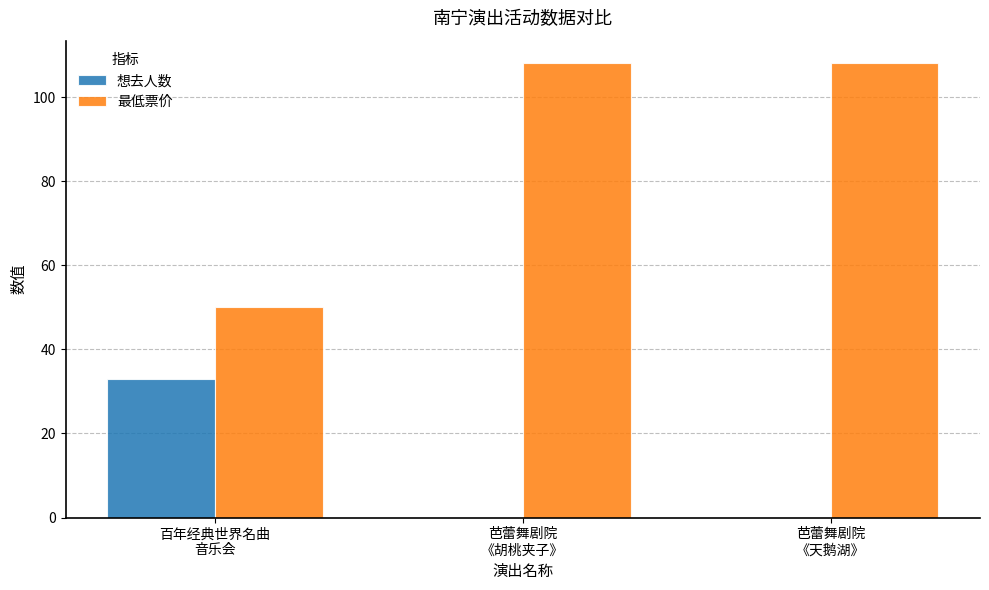

How many 想去人数 values are between 0 and 33?

3